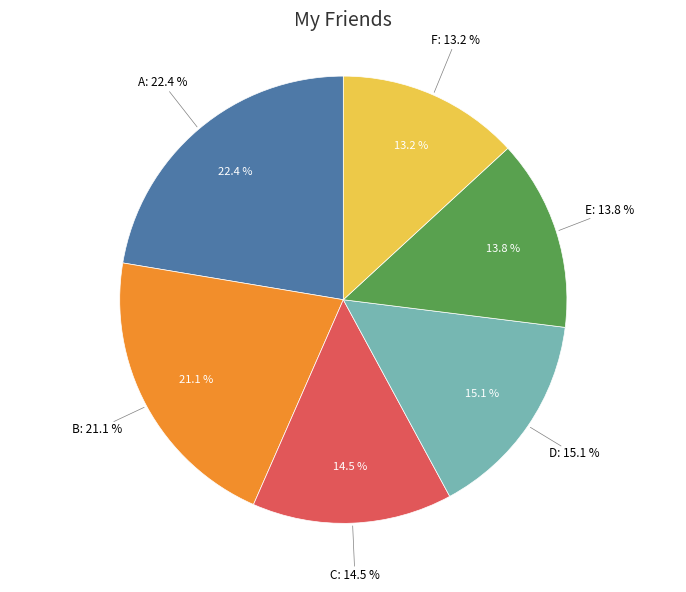

What is the ratio of the value at F to the value at A?

0.6